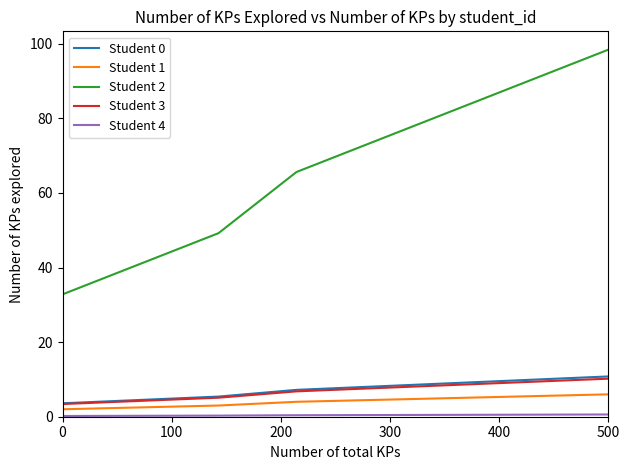

What is the minimum value for Student 3?

3.4